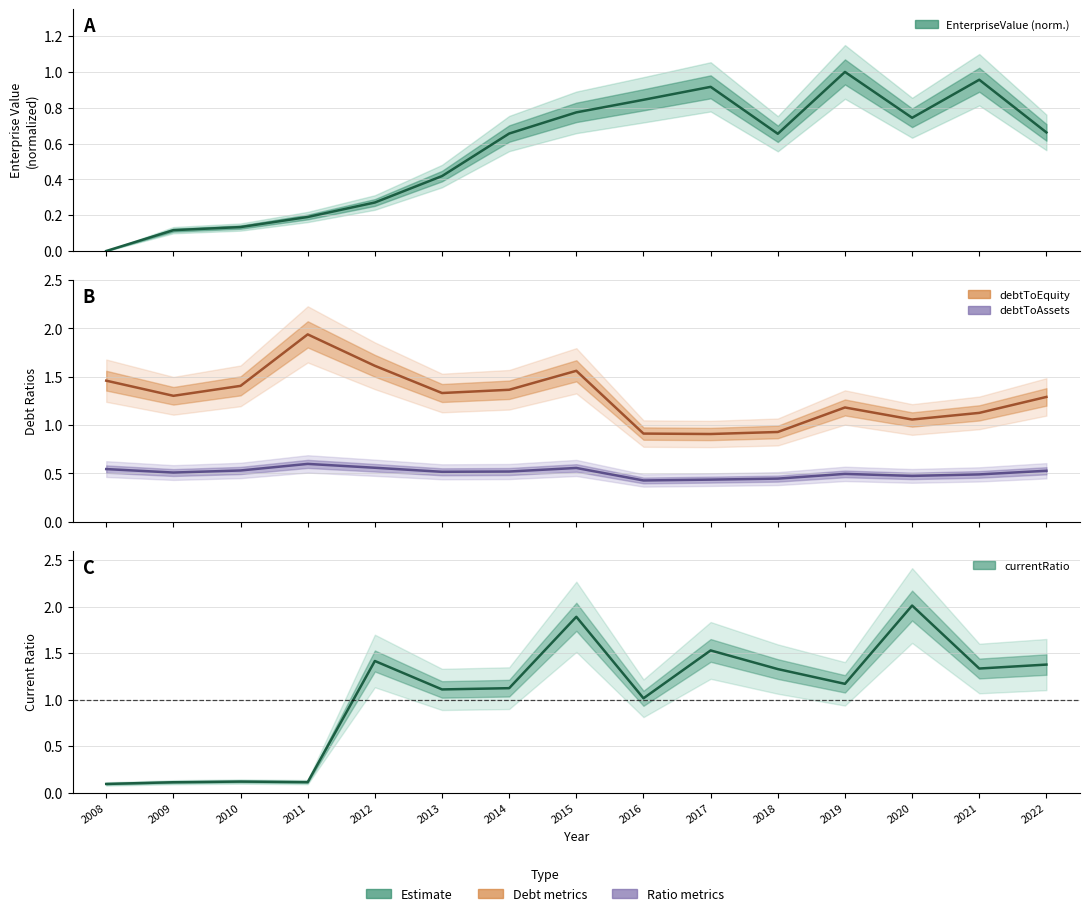

What are all the series names shown in the legend?

EnterpriseValue (norm.), debtToEquity, debtToAssets, currentRatio